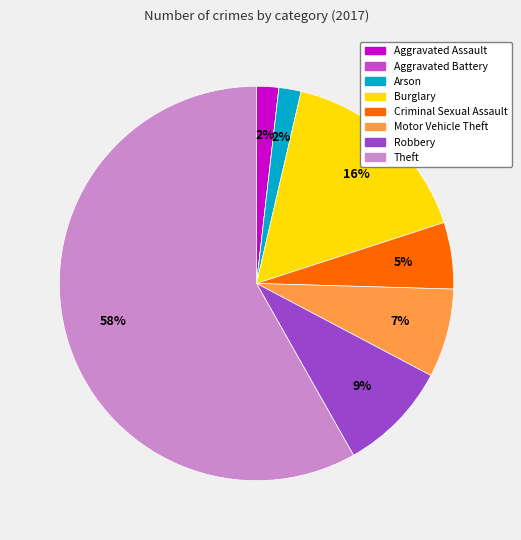

To the nearest percent, what is the average slice percentage?

12%